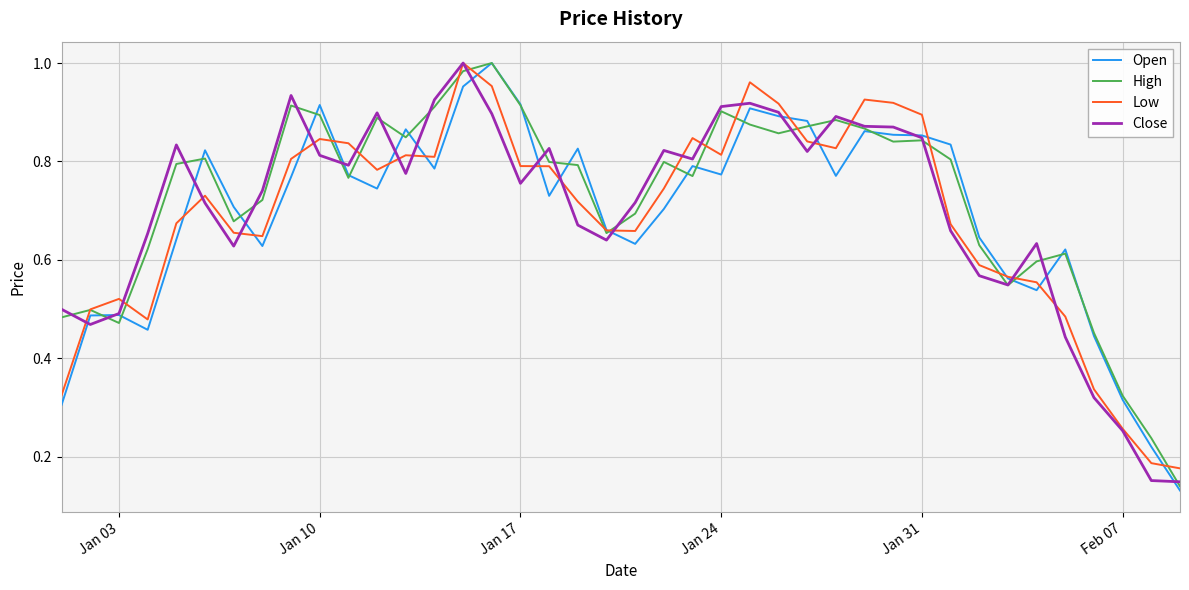

True or false: Open has more than 2 points higher than both neighbors.

True